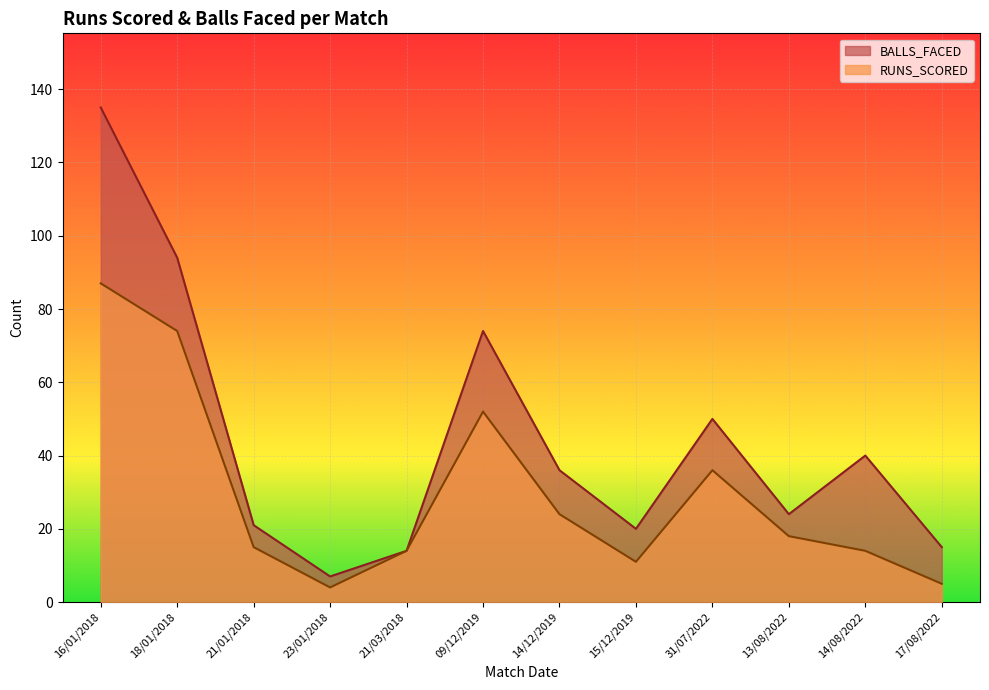

What is the minimum value shown in the chart?

4